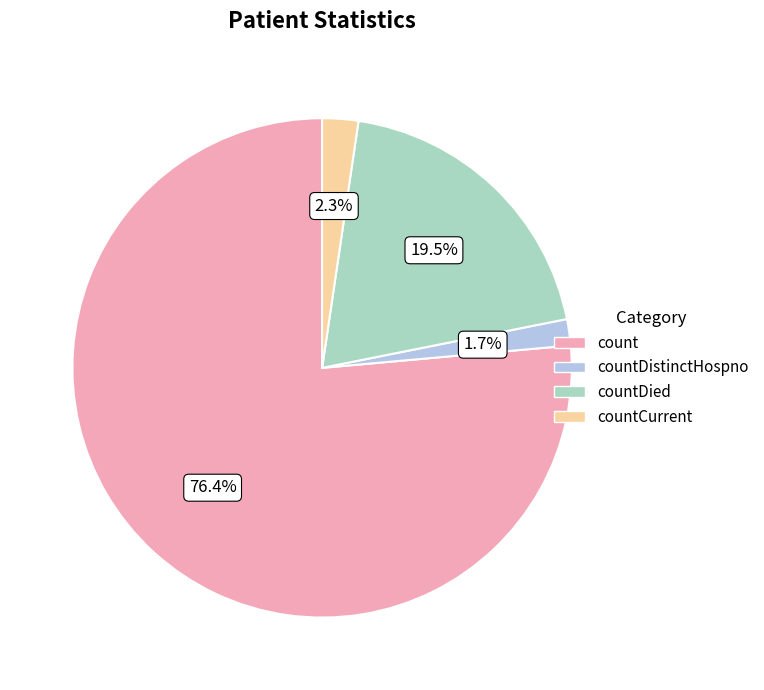

What is the ratio of the value at count to the value at countDied?

3.9